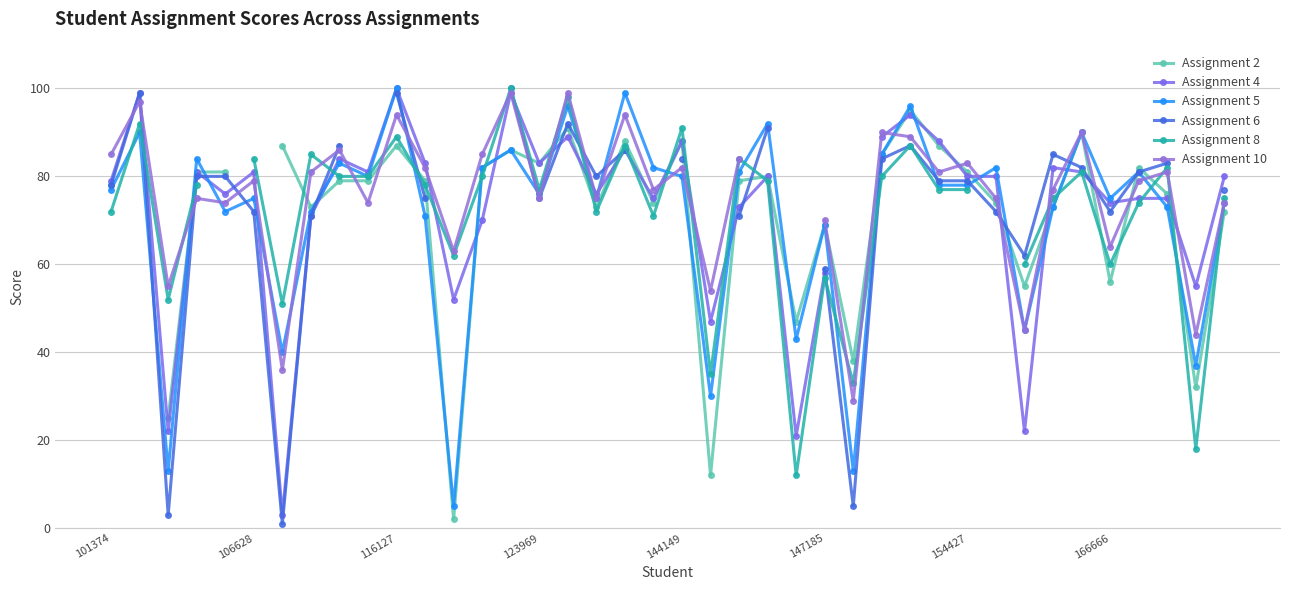

True or false: Assignment 5 has more than 0 interior local peaks.

True